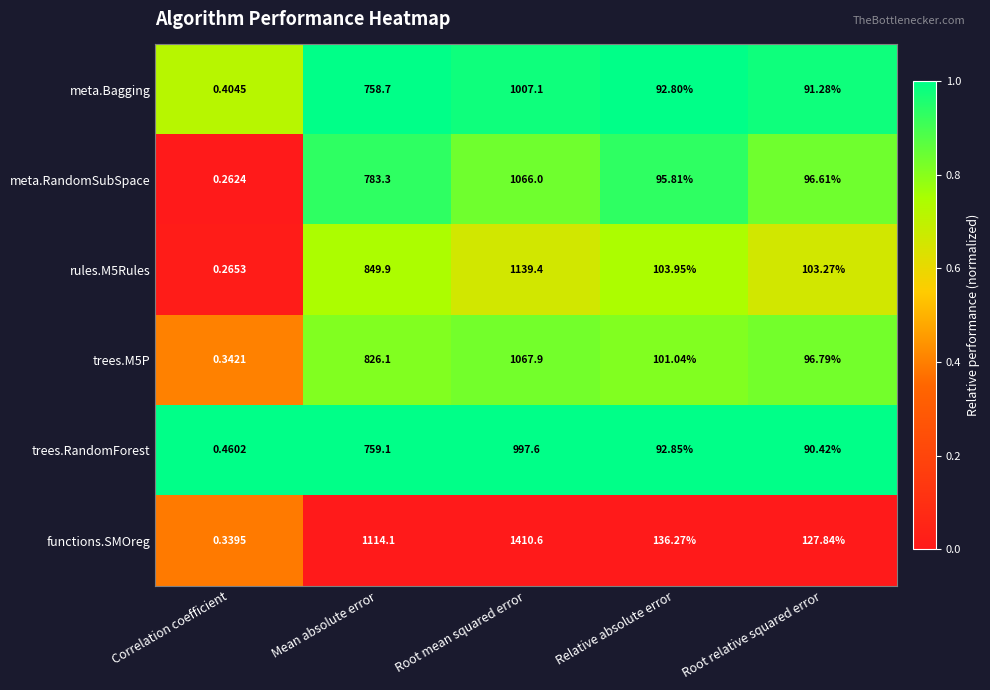

Which series changed the most between Root mean squared error and Root relative squared error?

functions.SMOreg